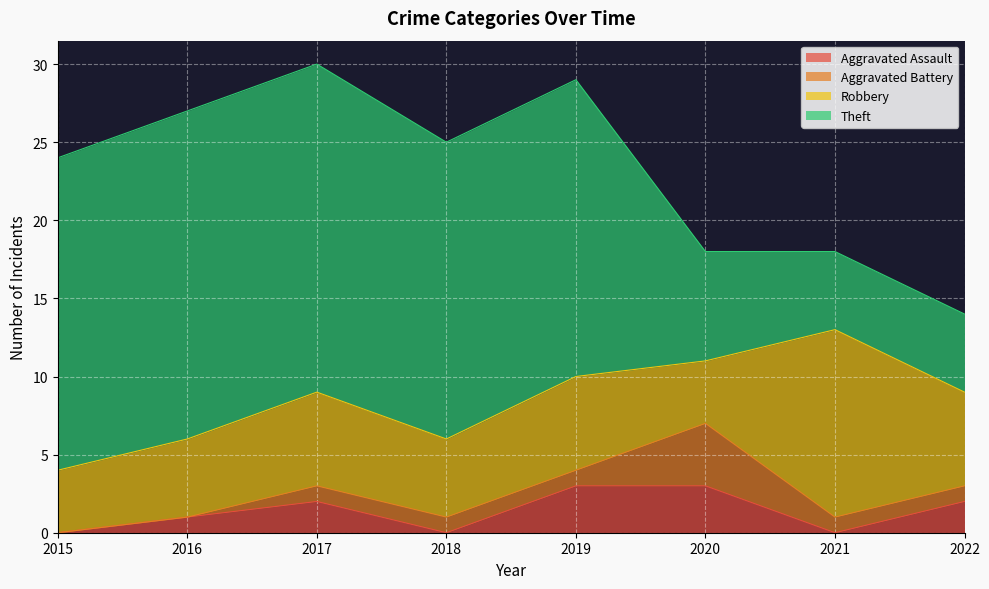

At how many categories does at least one series exceed 13?

5